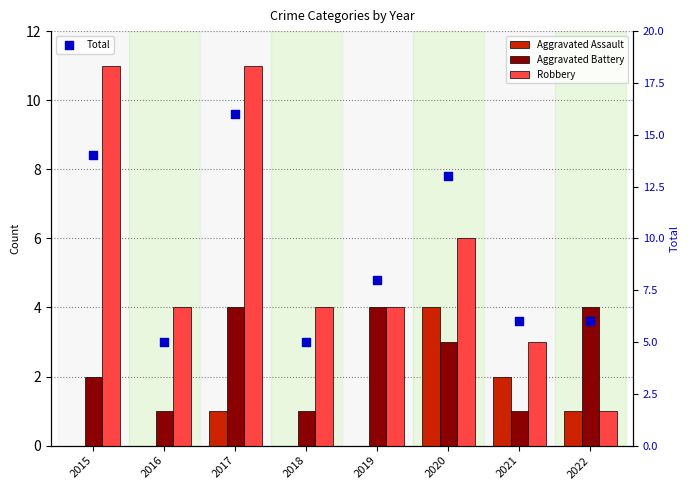

Which series contains the lowest Y value?

Aggravated Assault